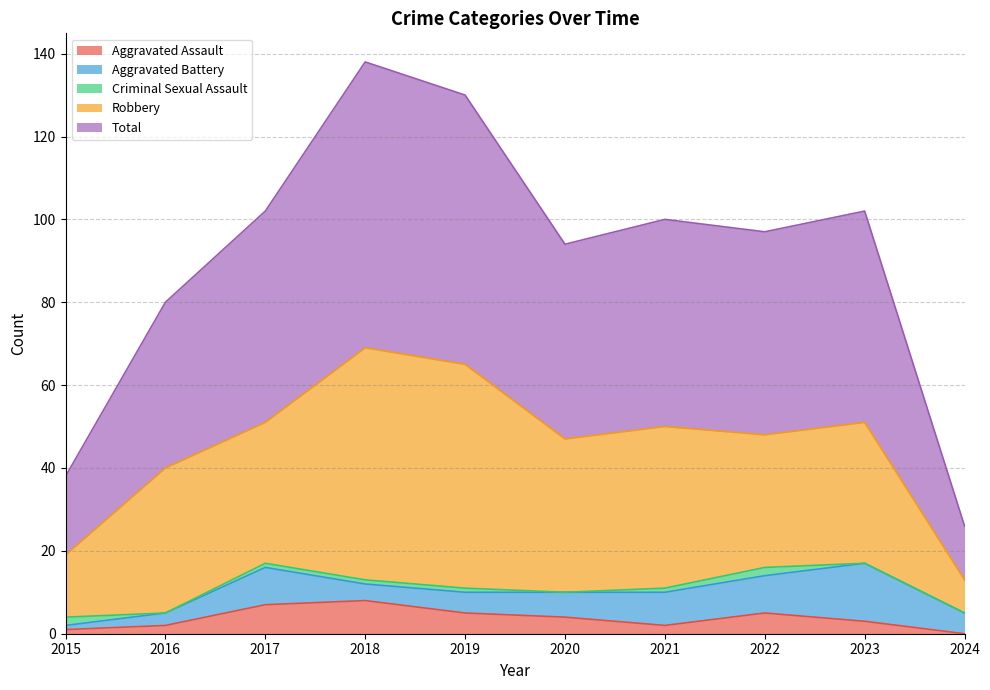

What is the spread (max minus min) of values at 2022?

47